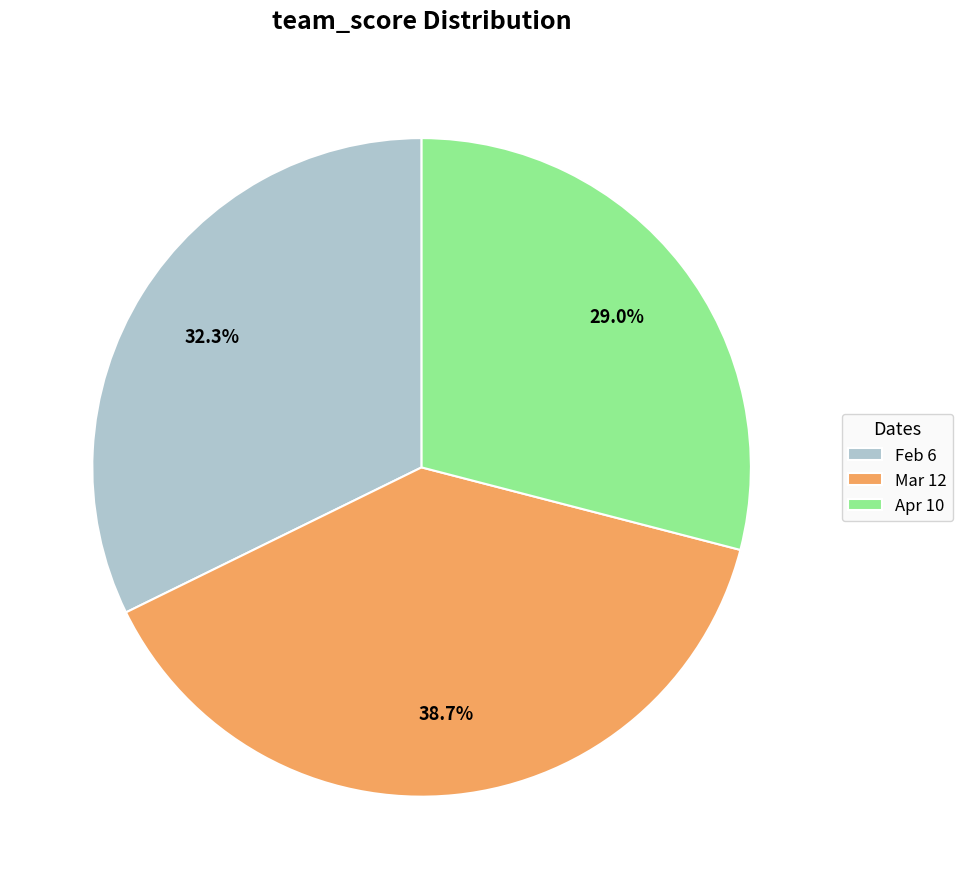

Is Feb 6 the majority of the pie?

No